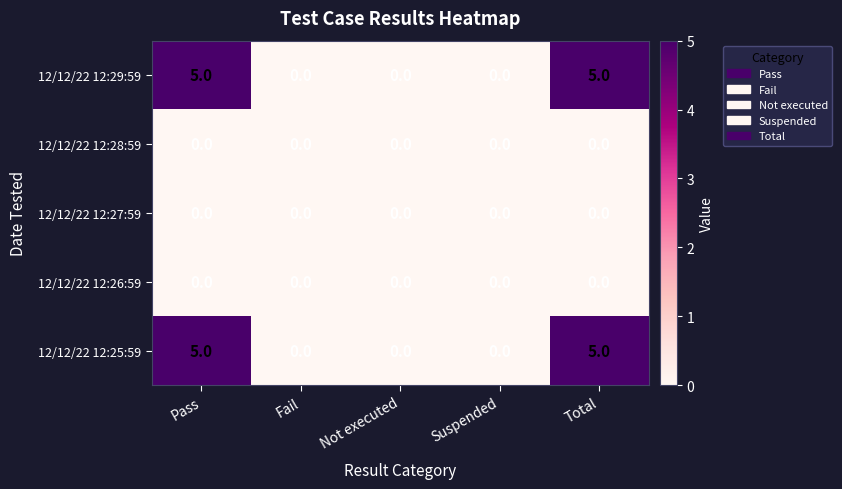

The value of 12/12/22 12:27:59 at Suspended is 0. True or false?

True